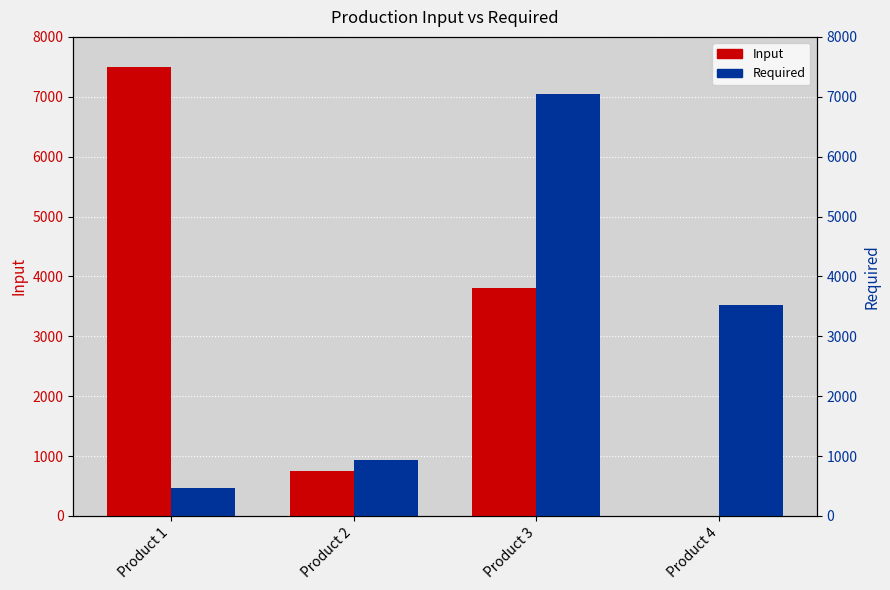

Reading left to right, transcribe all the data shown in this chart.

Input: Product 1=7500	Product 2=750	Product 3=3800	Product 4=0
Required: Product 1=470	Product 2=940	Product 3=7050	Product 4=3525